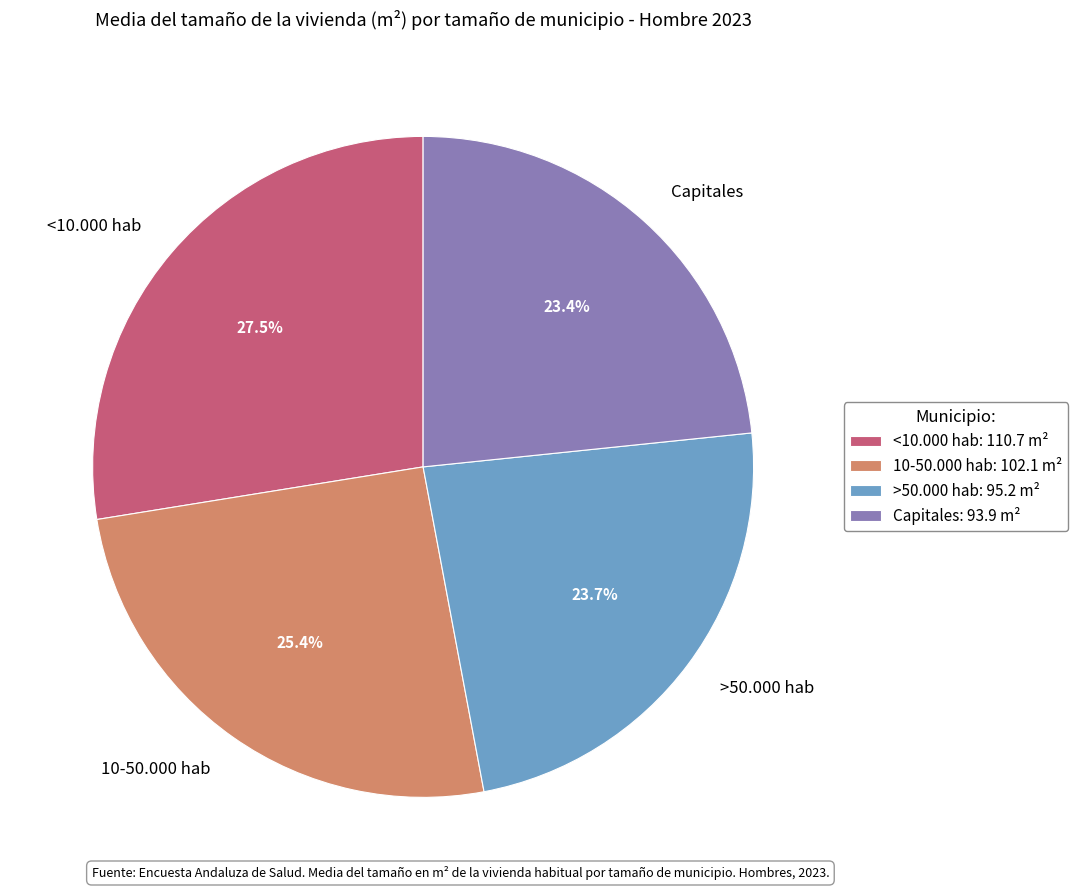

What is the ratio of the value at <10.000 hab to the value at 10-50.000 hab?

1.1